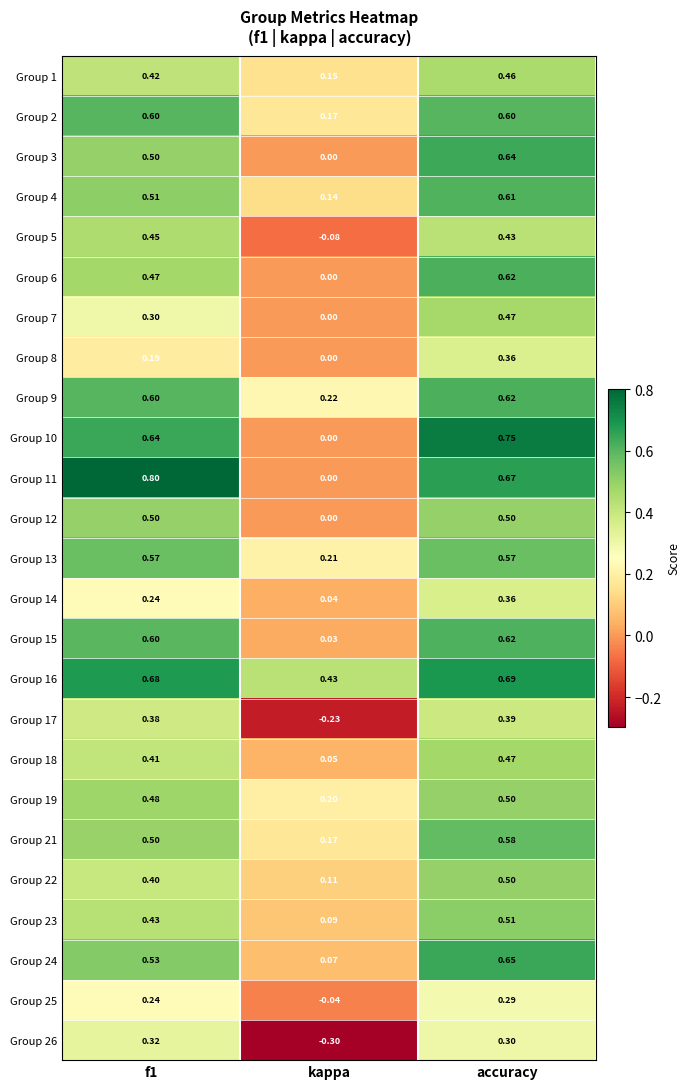

Where is Group 2 nearest to the value 0?

kappa